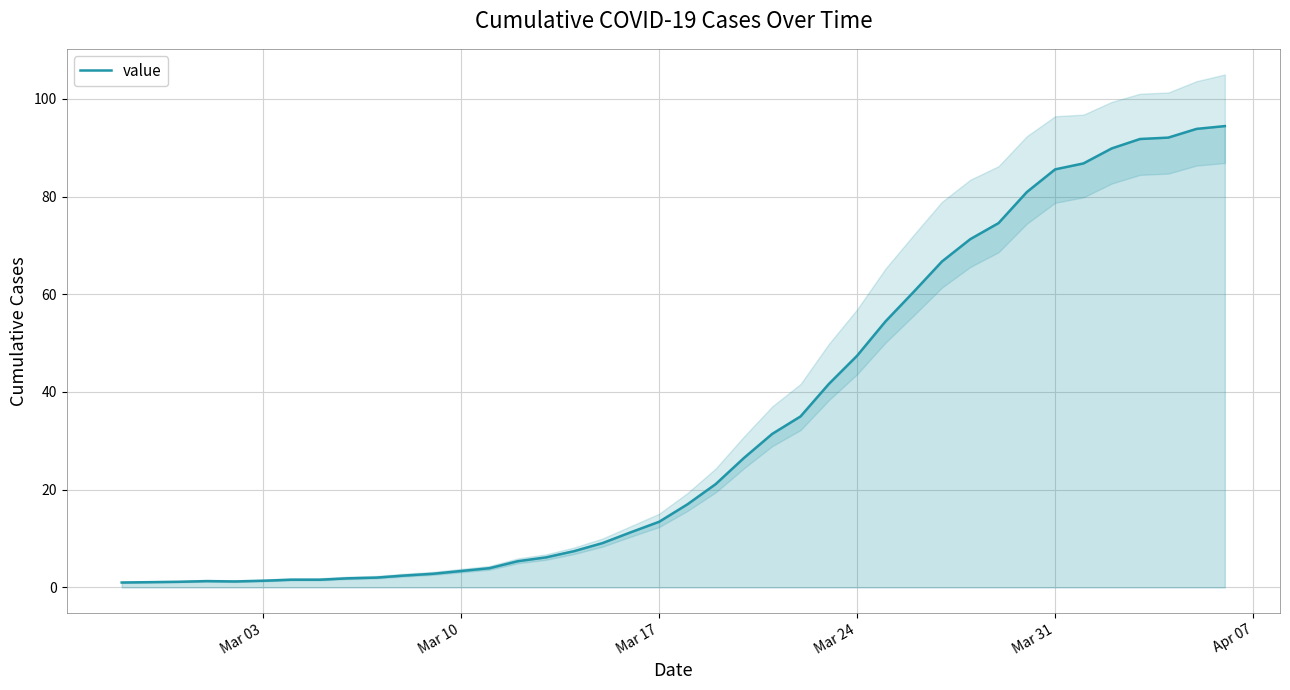

What is the highest value of the value series?

94.4